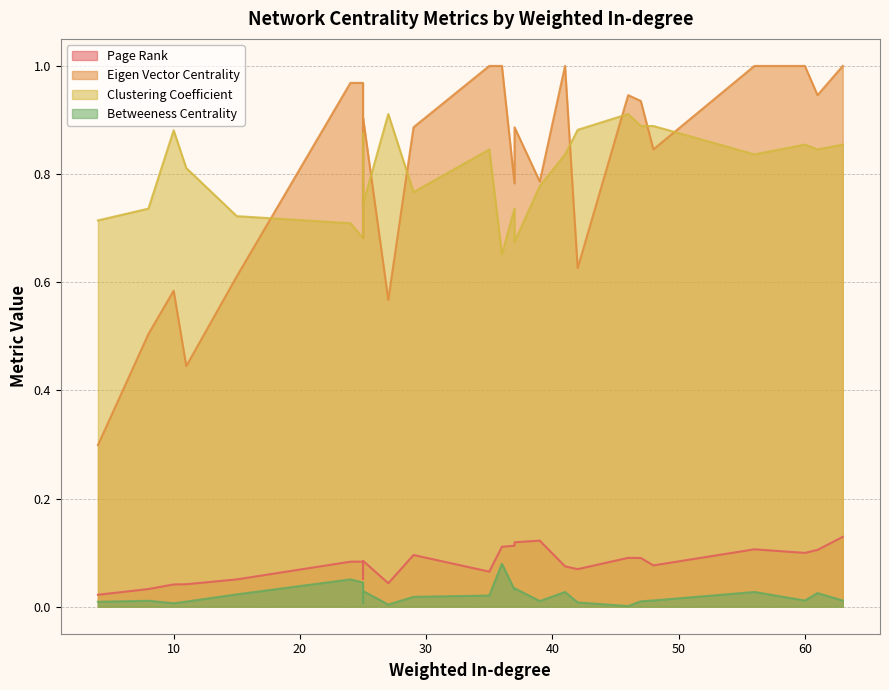

True or false: Betweeness Centrality and Clustering Coefficient cross at least once.

False